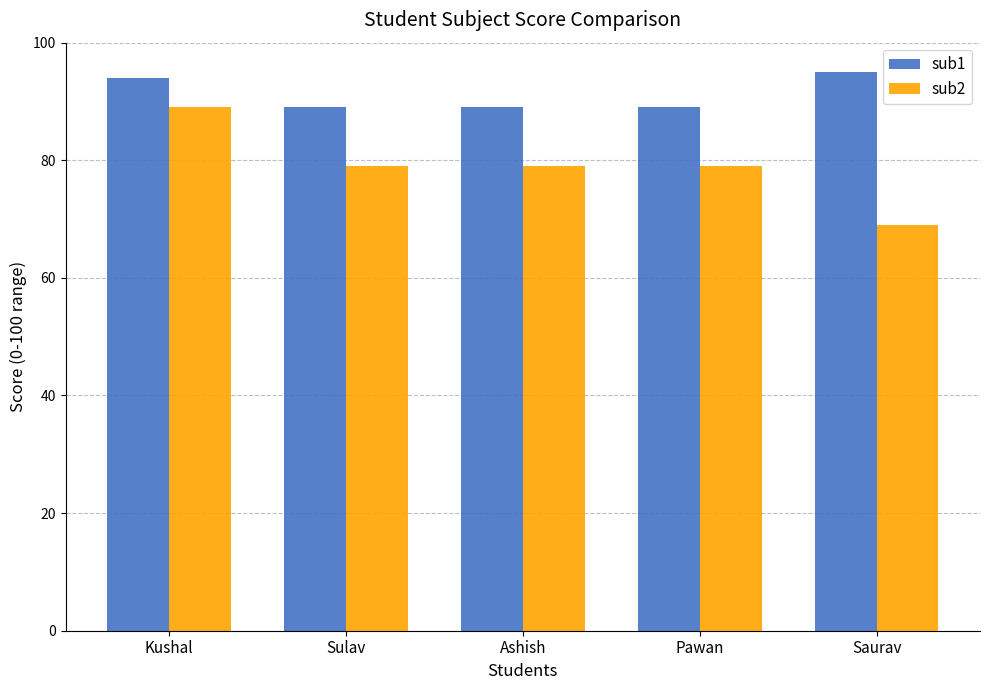

What is the average value of the sub2 series?

79